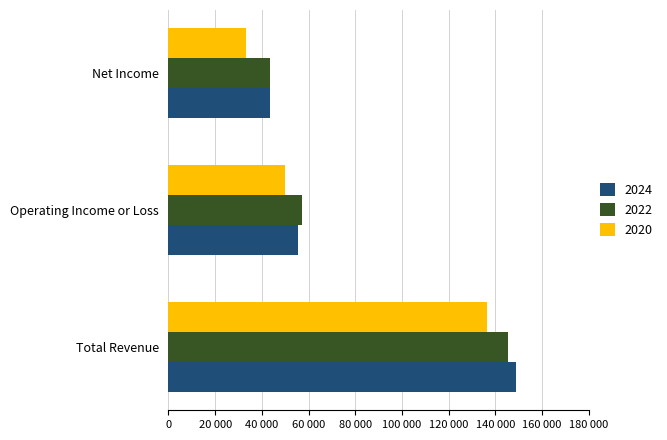

Which category has the highest value across all series?

Total Revenue